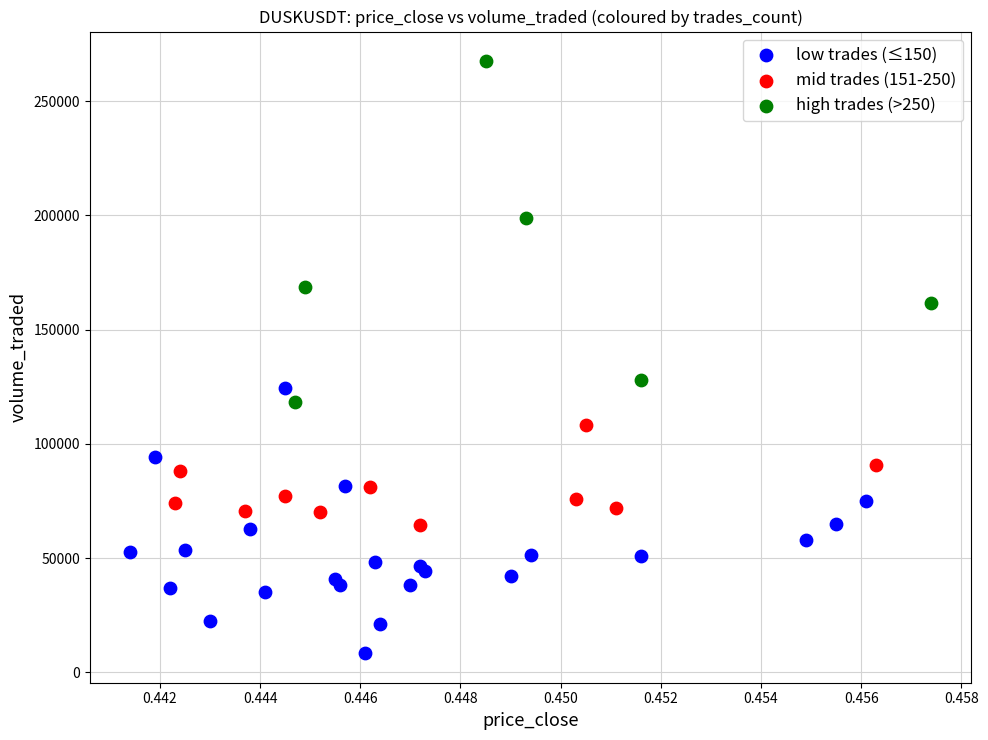

Which series reaches the maximum Y coordinate?

high trades (>250)